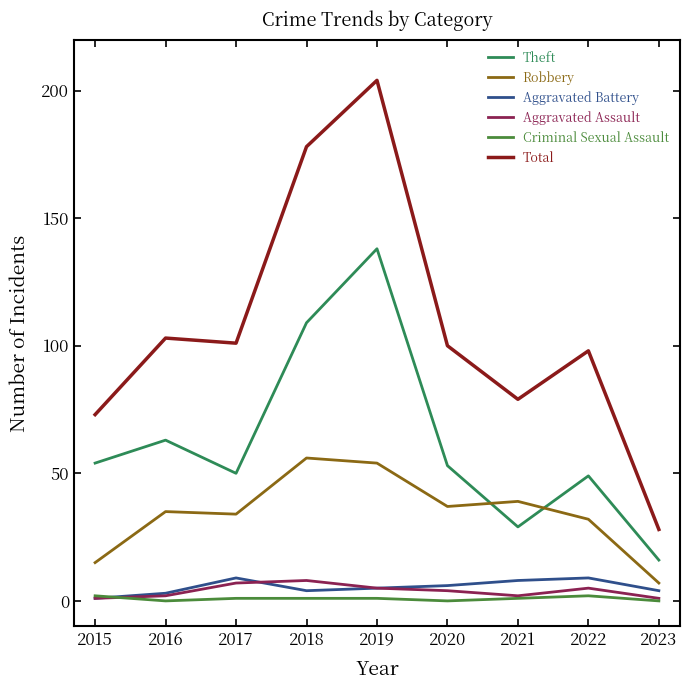

Reading left to right, extract all data points from this chart.

Theft: 54	63	50	109	138	53	29	49	16
Robbery: 15	35	34	56	54	37	39	32	7
Aggravated Battery: 1	3	9	4	5	6	8	9	4
Aggravated Assault: 1	2	7	8	5	4	2	5	1
Criminal Sexual Assault: 2	0	1	1	1	0	1	2	0
Total: 73	103	101	178	204	100	79	98	28